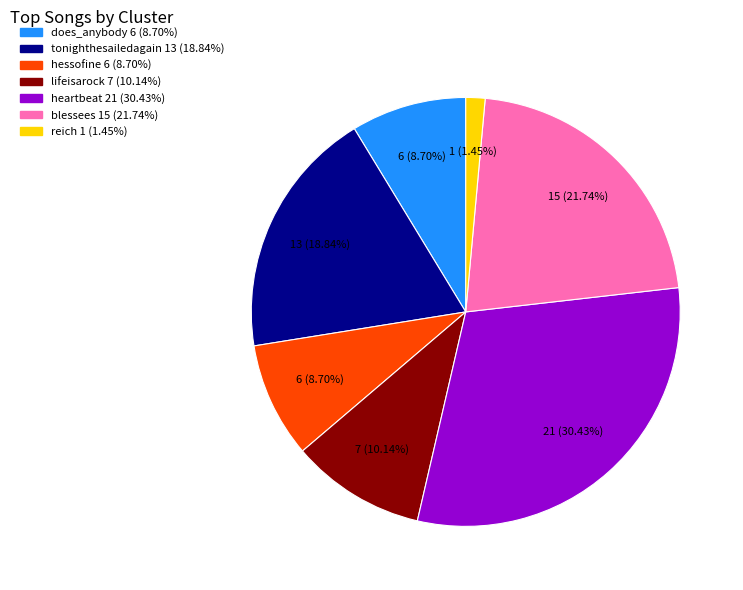

What percentage is the lifeisarock slice, to the nearest percent?

10%